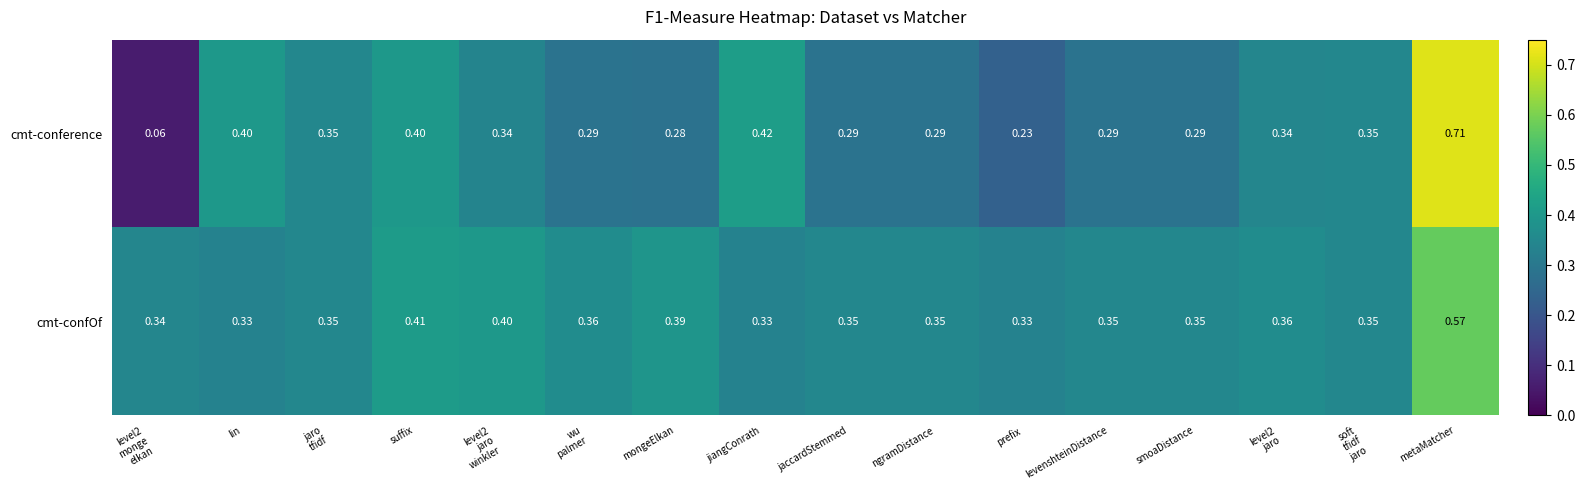

Which series has the largest total across all categories?

cmt-confOf